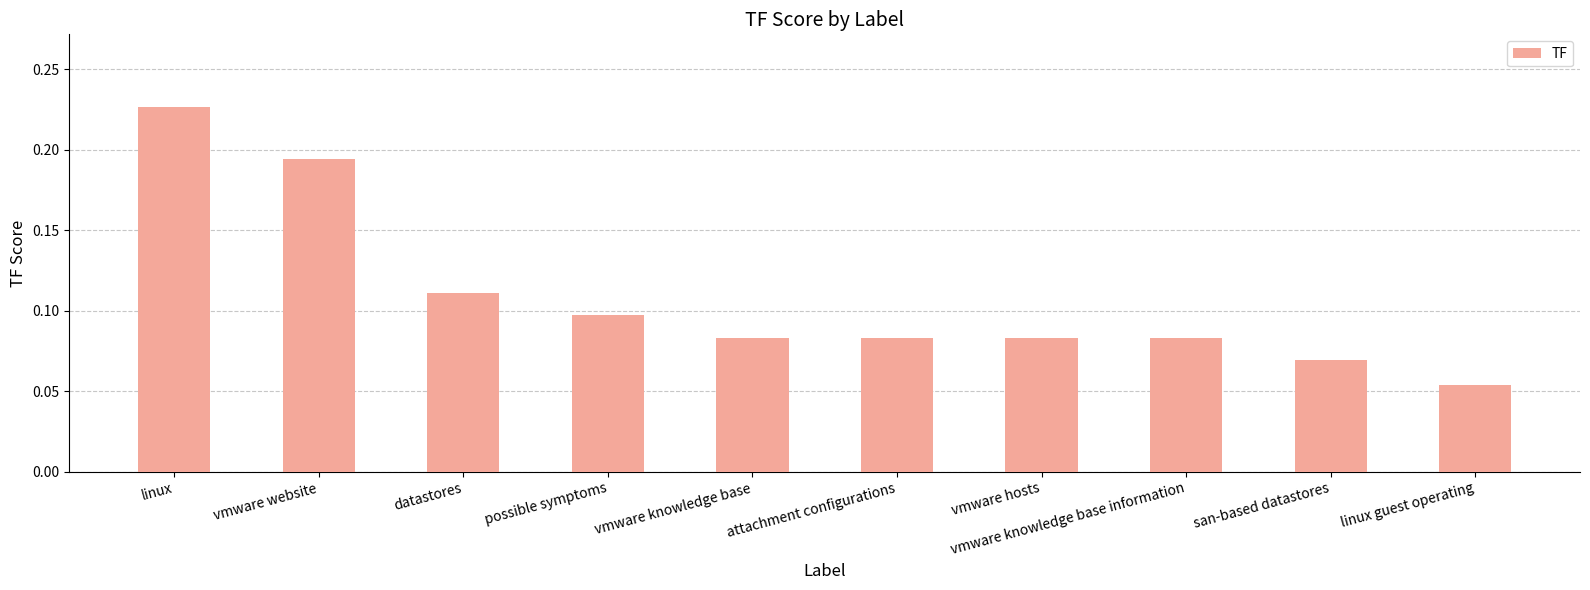

Which category has the lowest value across all series?

linux guest operating